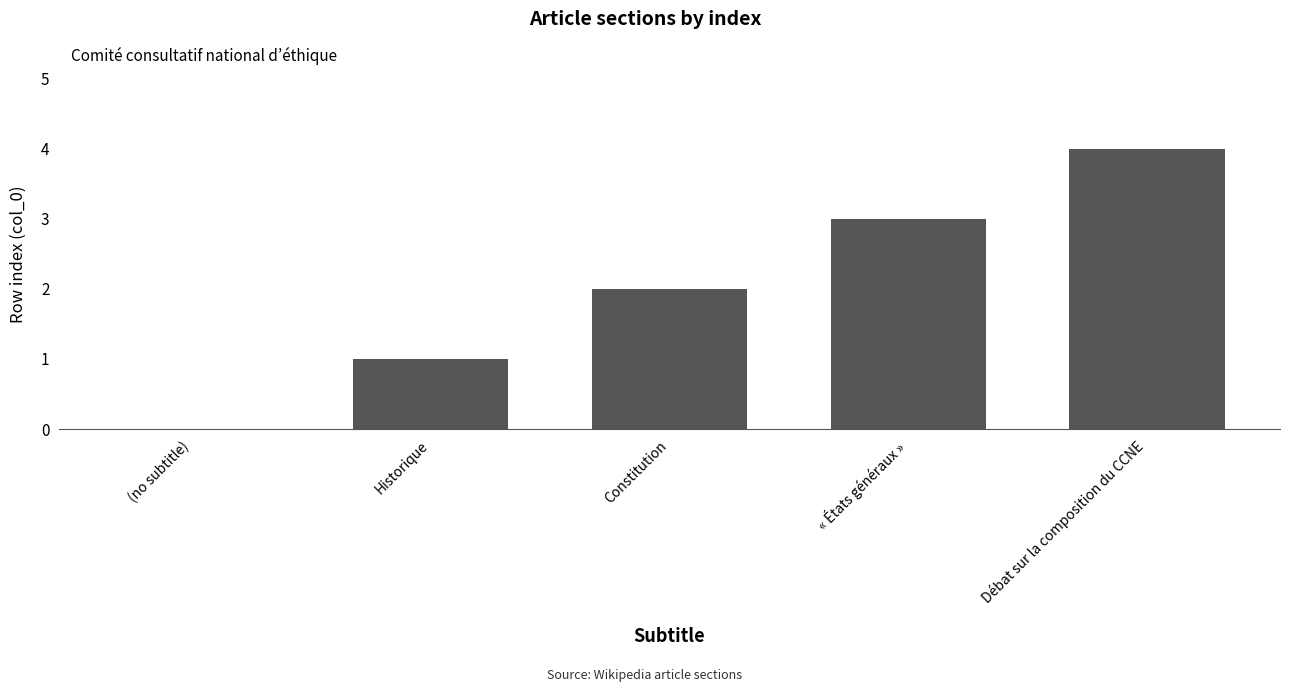

What value does the data have at « États généraux »?

3